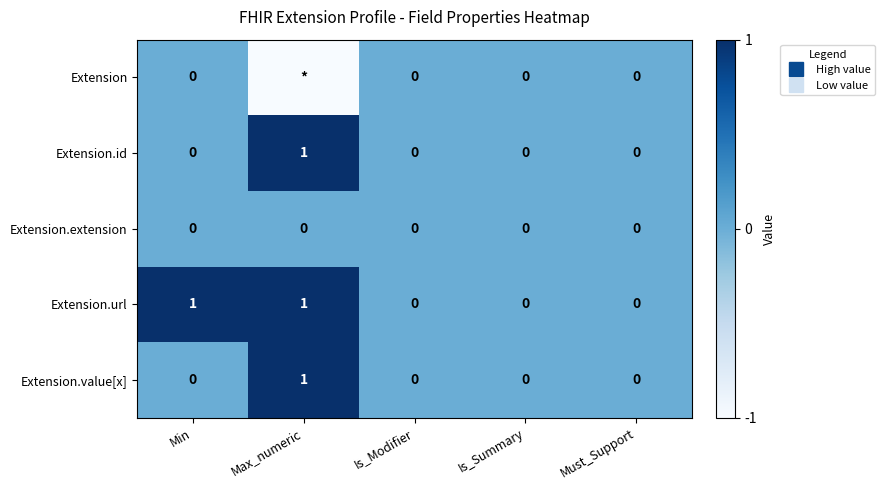

The value of Extension at Max_numeric is 0. True or false?

False